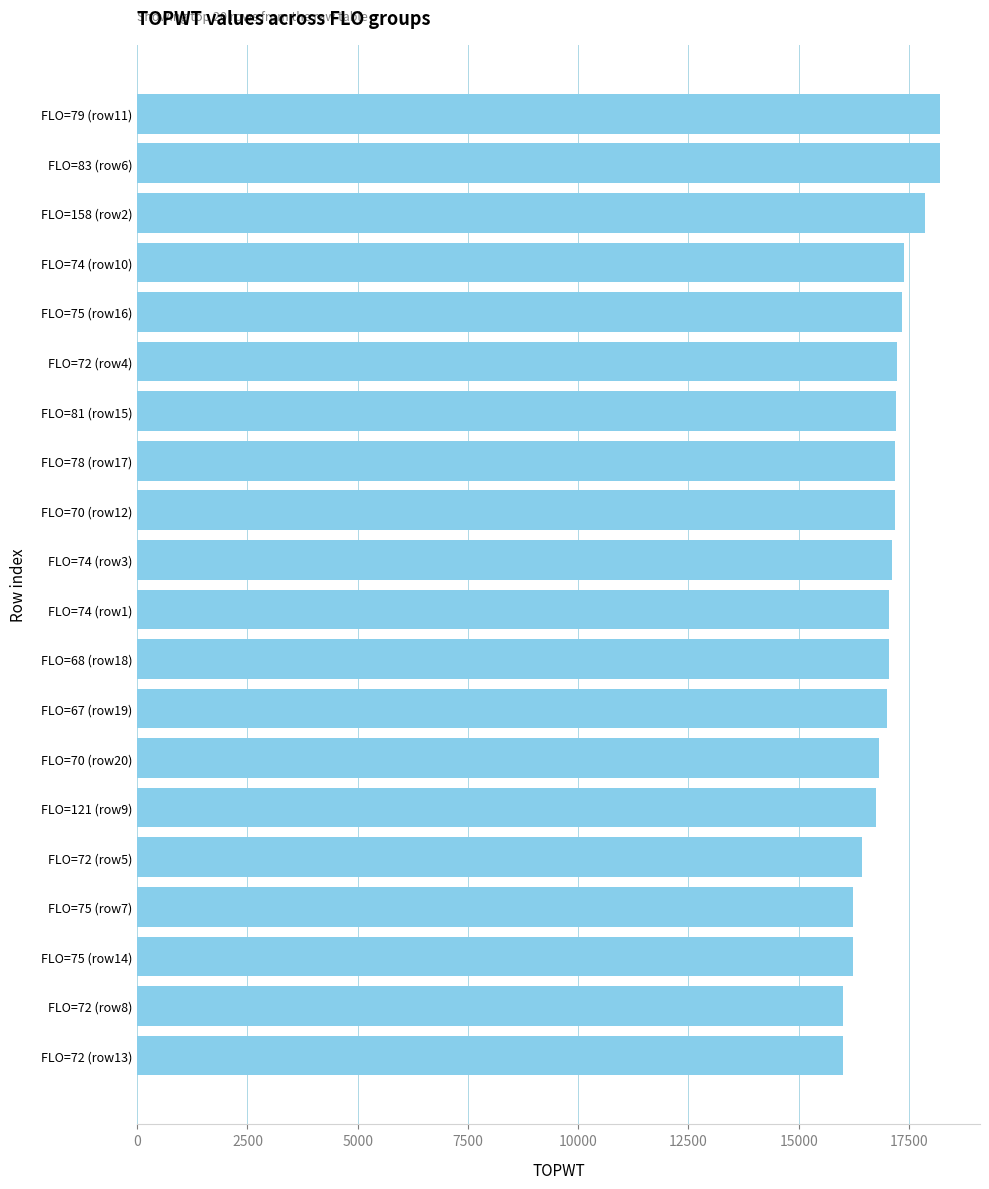

What is the difference between the maximum and minimum values?

2196